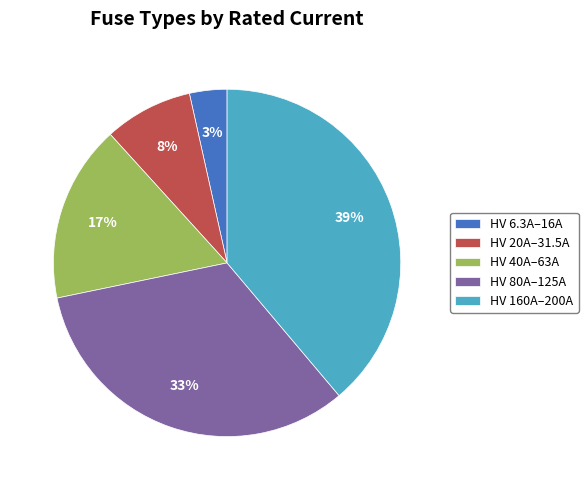

What is the ratio of the value at HV 40A–63A to the value at HV 160A–200A?

0.4